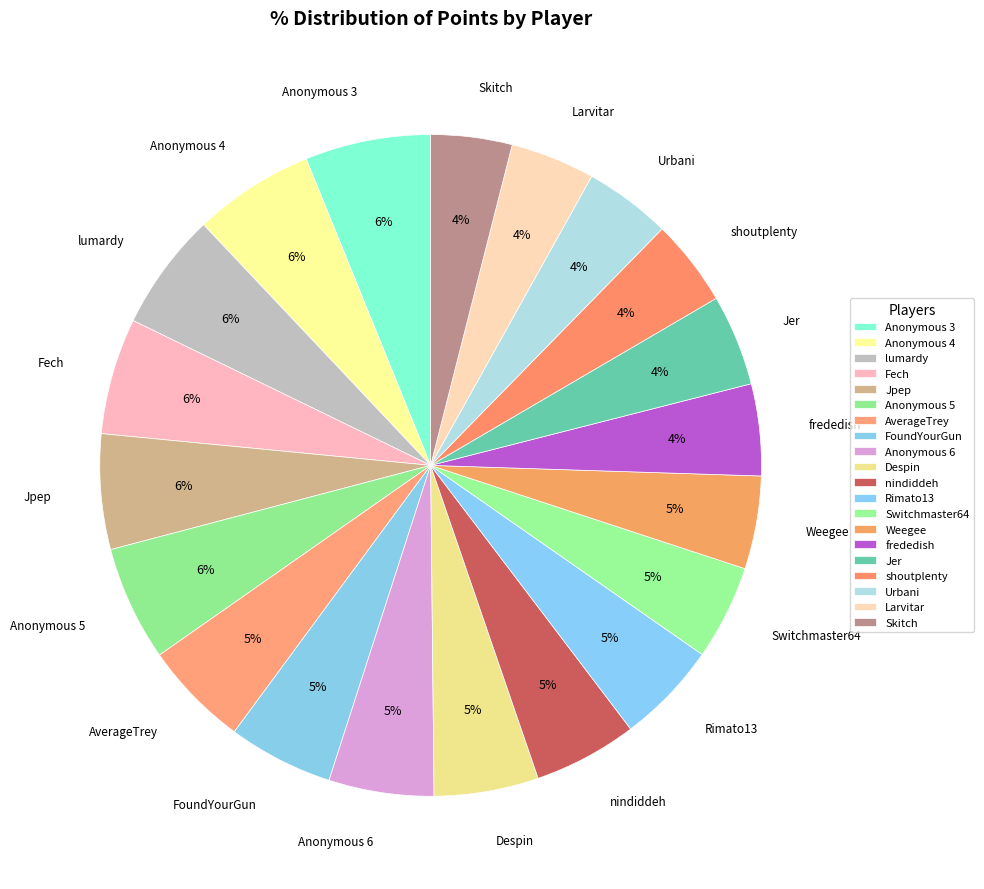

Does any single category account for the majority?

No